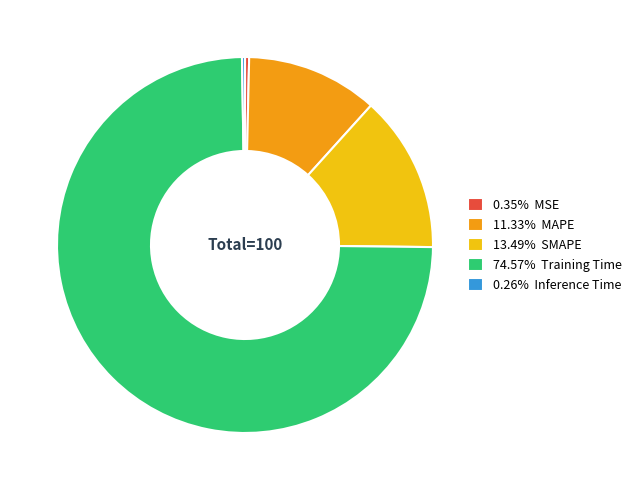

Combined, do 13.49% SMAPE and 74.57% Training Time account for over 50%?

Yes